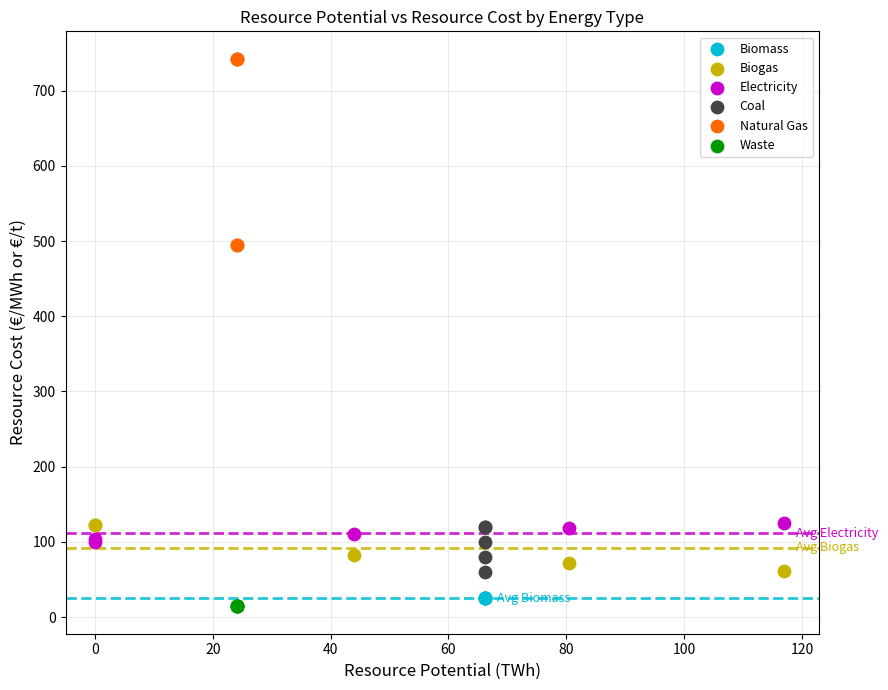

Which series reaches the minimum Y coordinate?

Waste